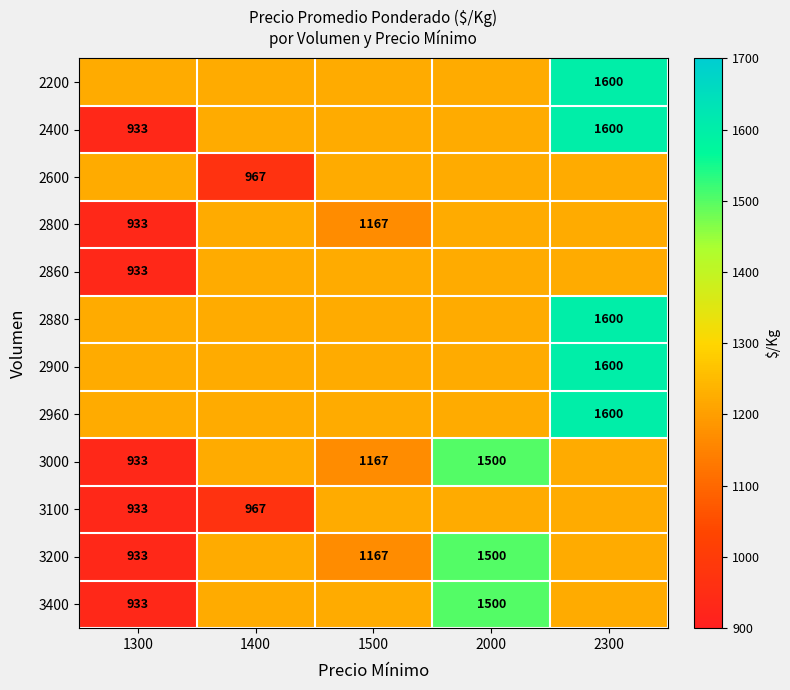

The value of 3100 at 1300 is 933.0. True or false?

True